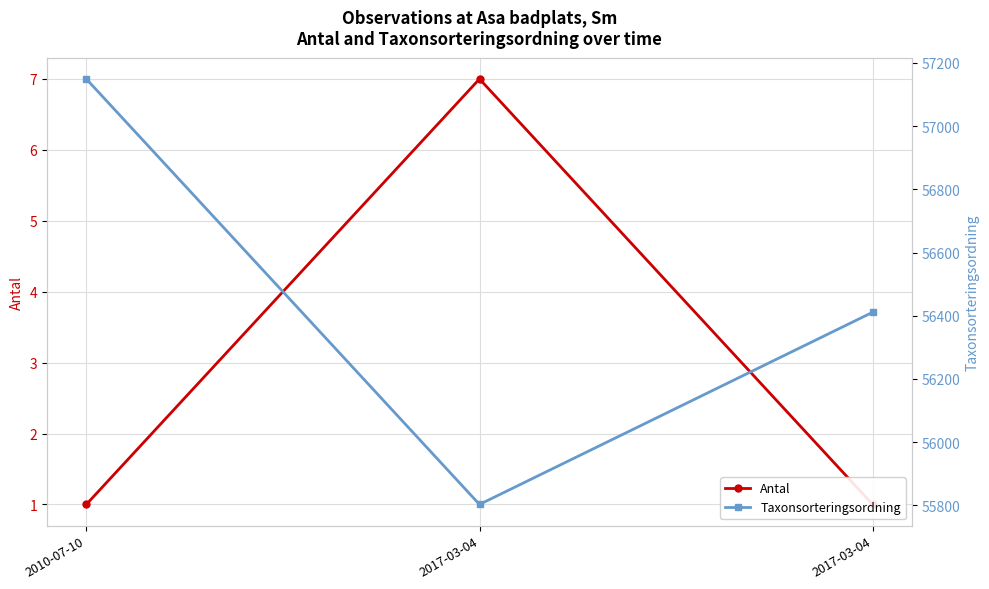

Which series has the widest spread of values?

Taxonsorteringsordning